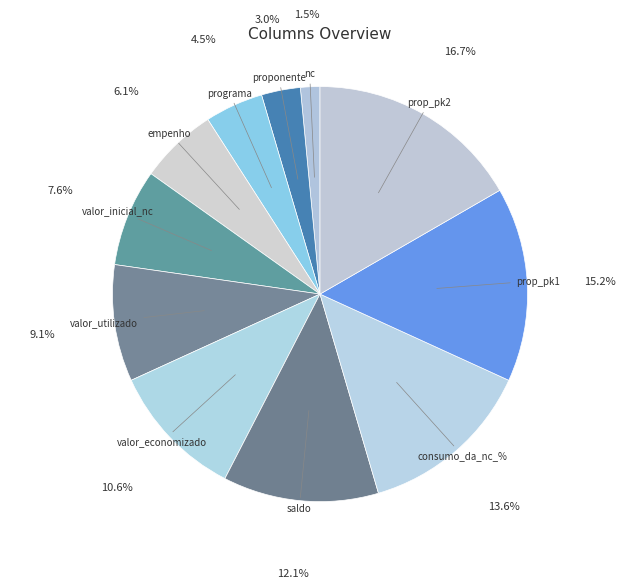

Which slice is the largest?

prop_pk2